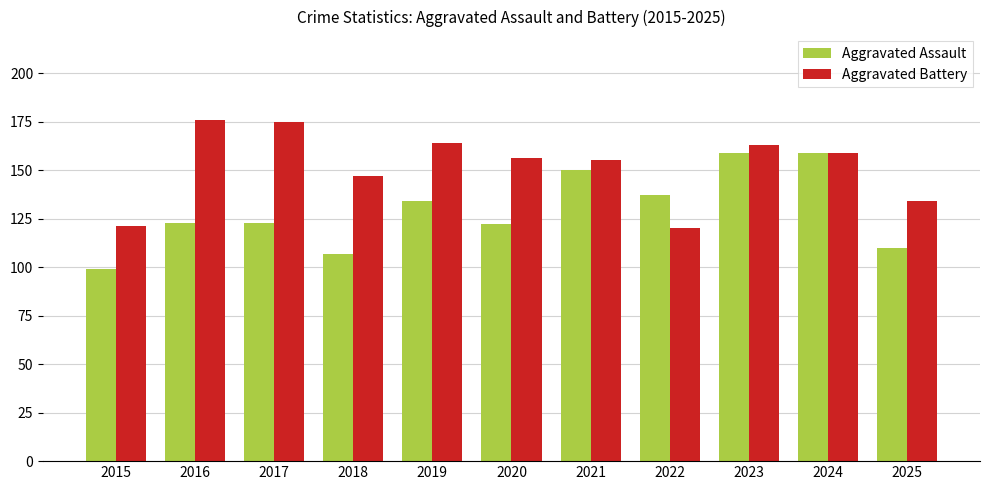

What is the minimum value for Aggravated Battery?

120